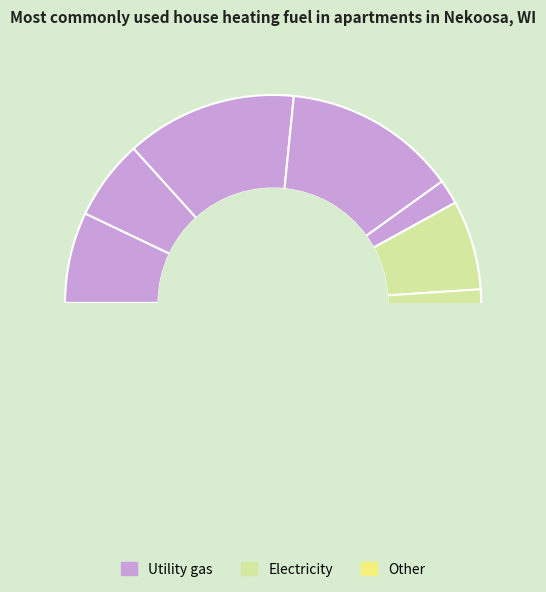

Which slice is the largest?

4